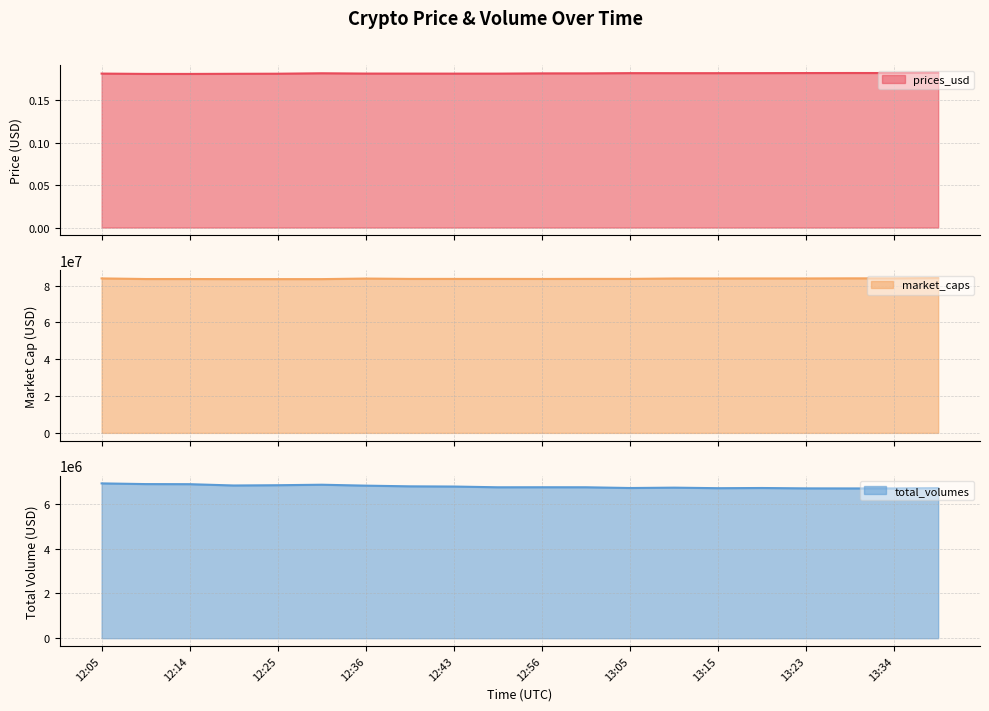

What is the difference between the maximum and second lowest values in the total_volumes series?

225089.6